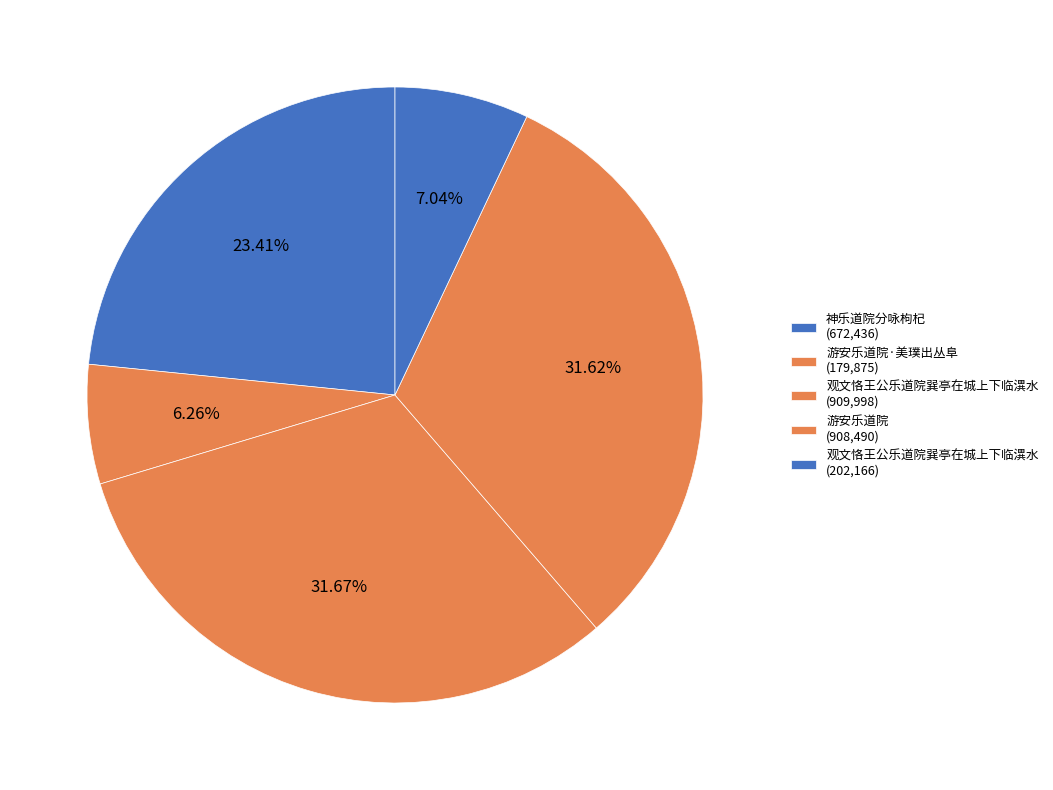

How many segments does this pie chart have?

5